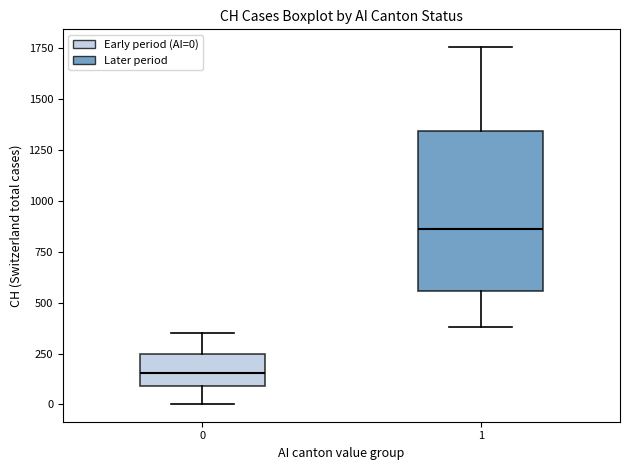

Which box is the tallest, from its lower edge to its upper edge?

1